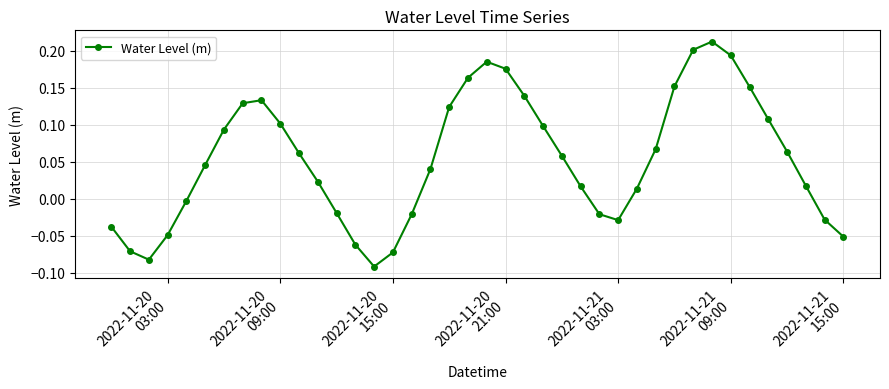

What is the difference between the maximum and second lowest values?

0.3